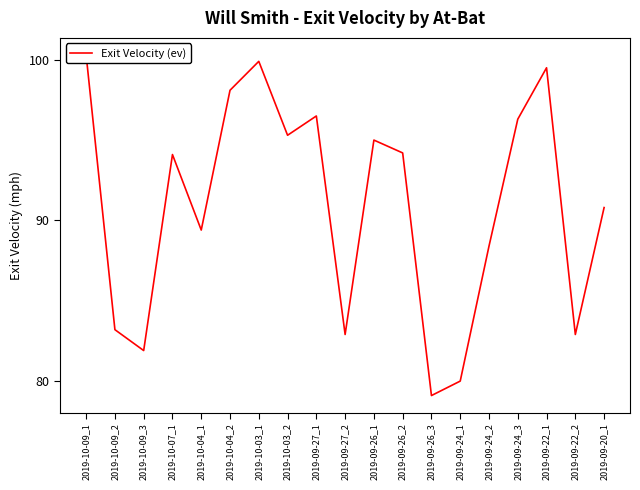

Rank the categories by value from highest to lowest.

2019-10-09_1, 2019-10-03_1, 2019-09-22_1, 2019-10-04_2, 2019-09-27_1, 2019-09-24_3, 2019-10-03_2, 2019-09-26_1, 2019-09-26_2, 2019-10-07_1, 2019-09-20_1, 2019-10-04_1, 2019-09-24_2, 2019-10-09_2, 2019-09-27_2, 2019-09-22_2, 2019-10-09_3, 2019-09-24_1, 2019-09-26_3